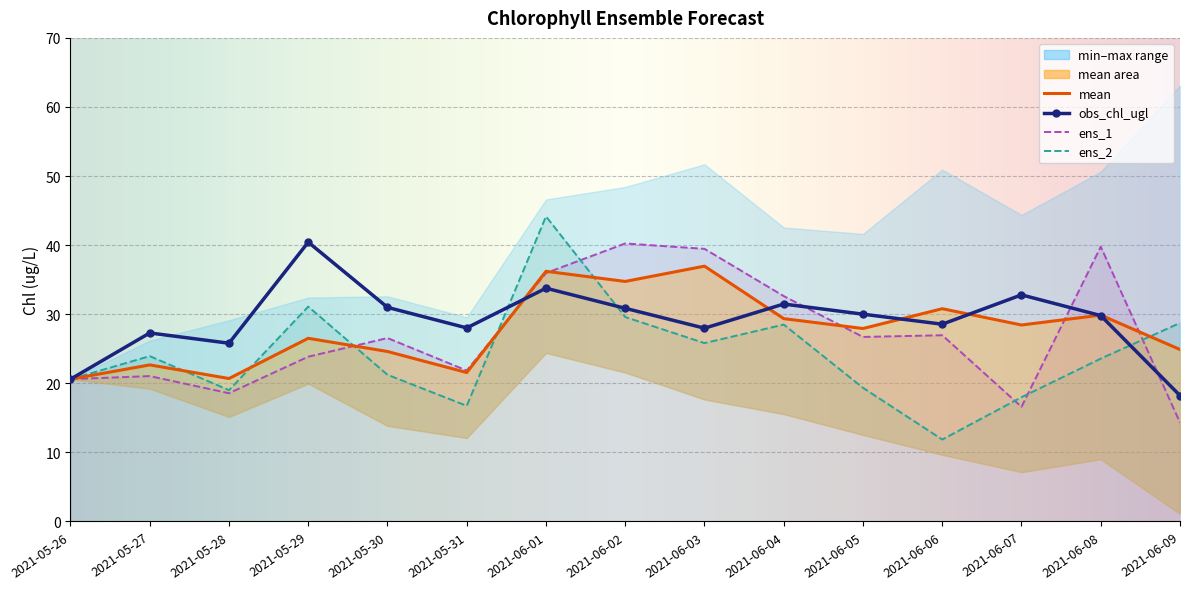

Is the value of mean at 2021-06-02 greater than the value of obs_chl_ugl at 2021-05-29?

No